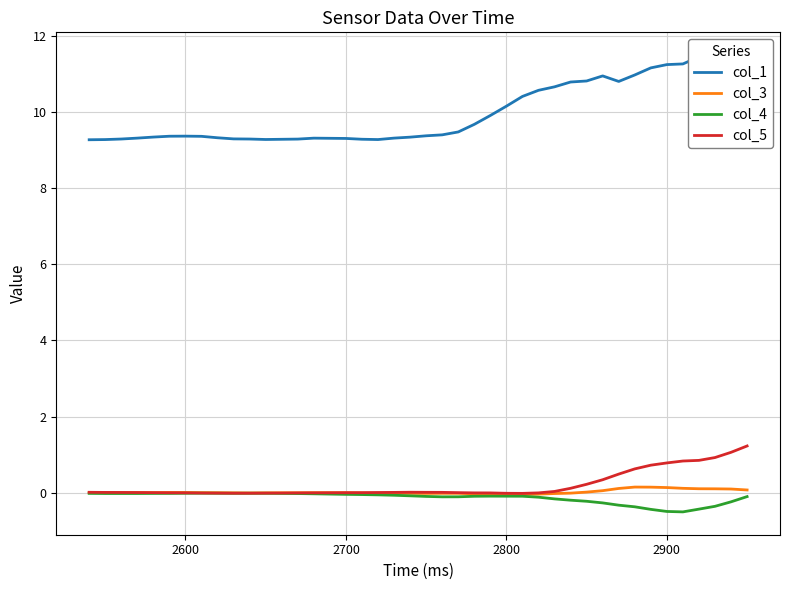

The col_3 series shows -0.0 at 2700. True or false?

True